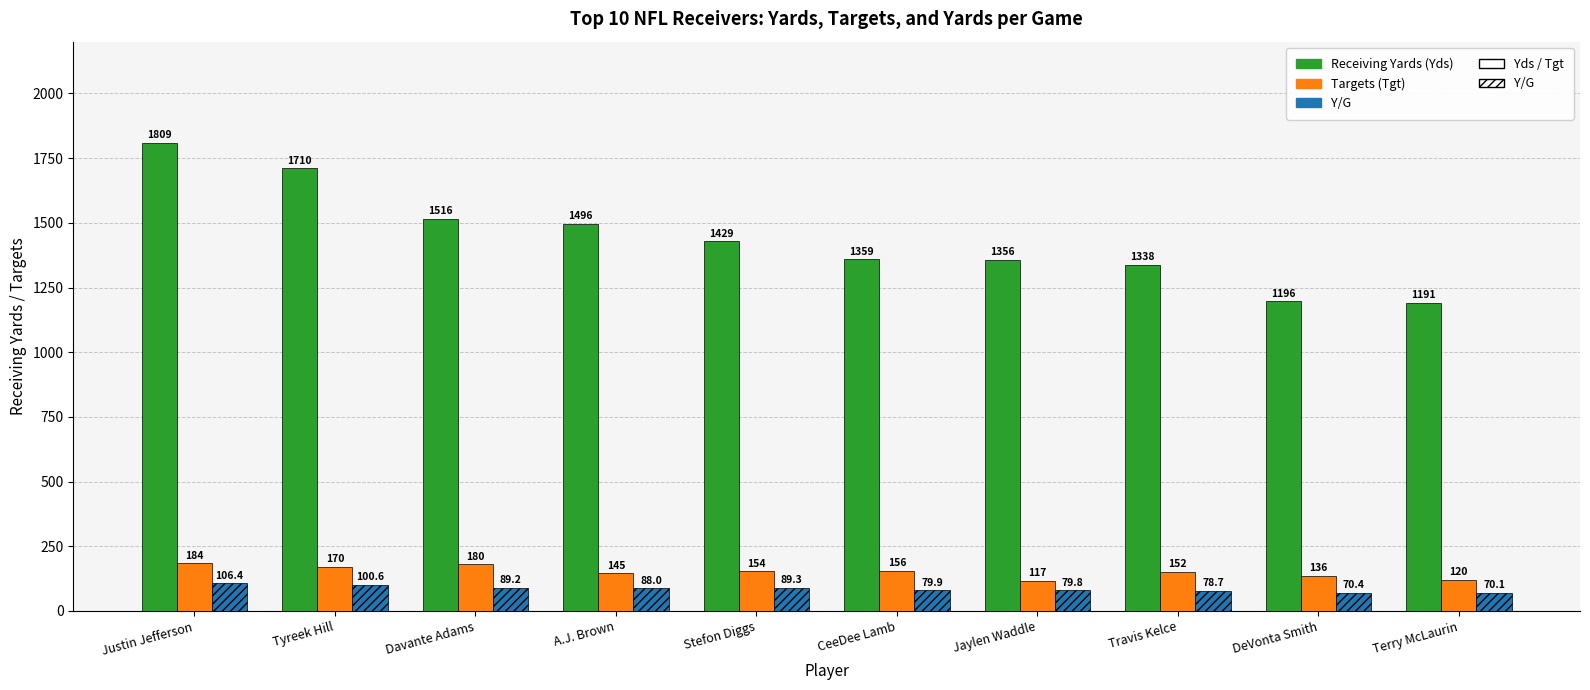

Is the value of Targets (Tgt) at A.J. Brown greater than the value of Y/G at DeVonta Smith?

Yes